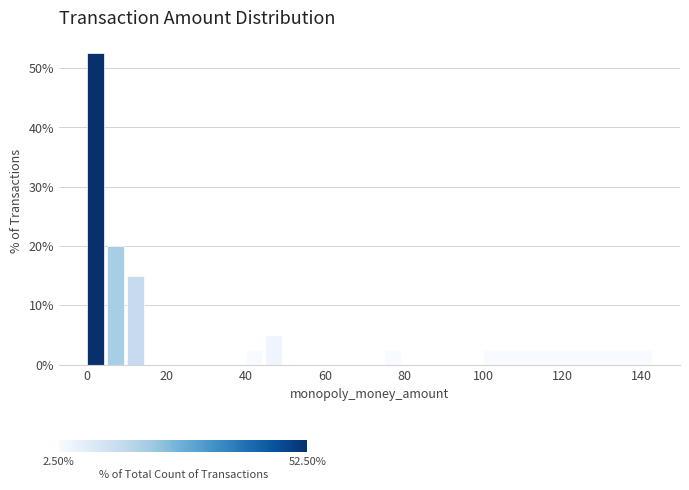

Read against the x-axis, roughly where is the centre of the tallest bar?

2